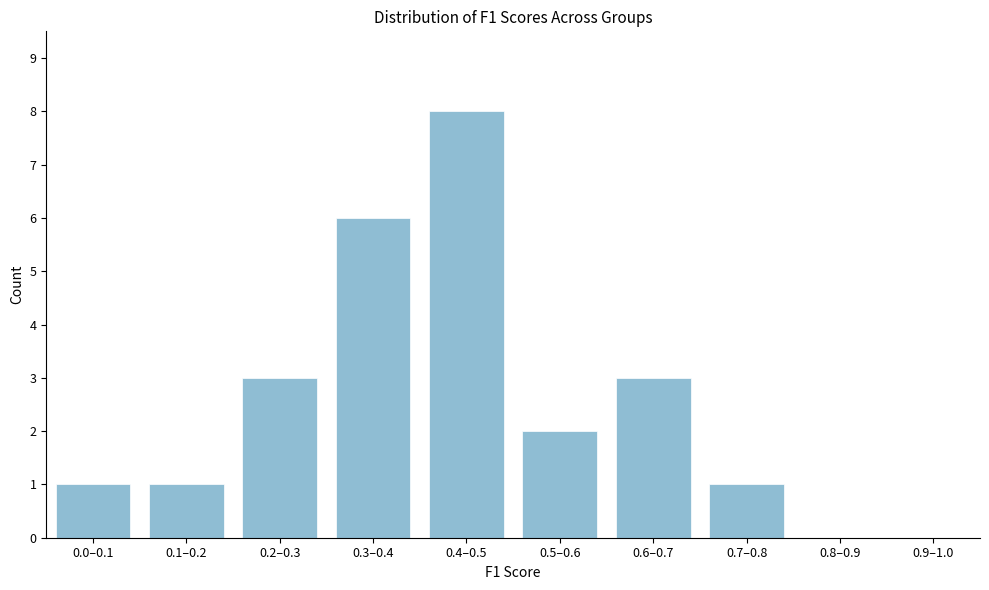

Reading left to right, transcribe all the data shown in this chart.

0.0–0.1=1	0.1–0.2=1	0.2–0.3=3	0.3–0.4=6	0.4–0.5=8	0.5–0.6=2	0.6–0.7=3	0.7–0.8=1	0.8–0.9=0	0.9–1.0=0